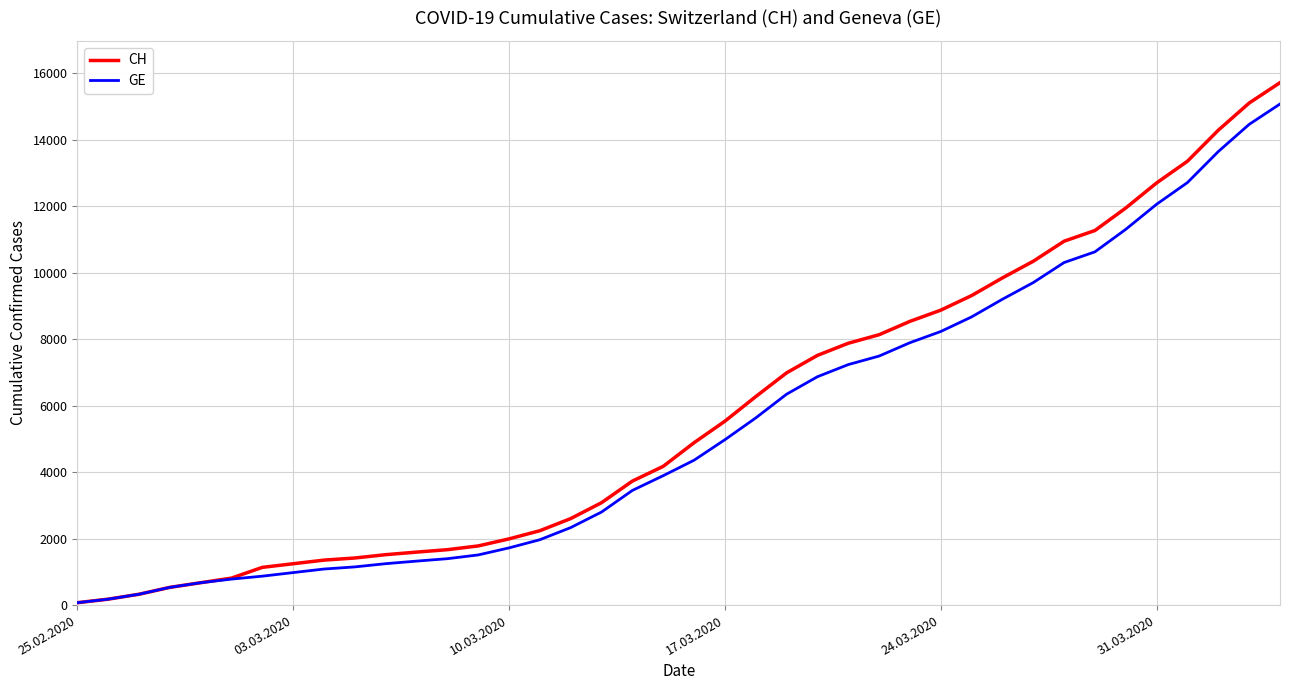

True or false: GE and CH cross at least once.

False